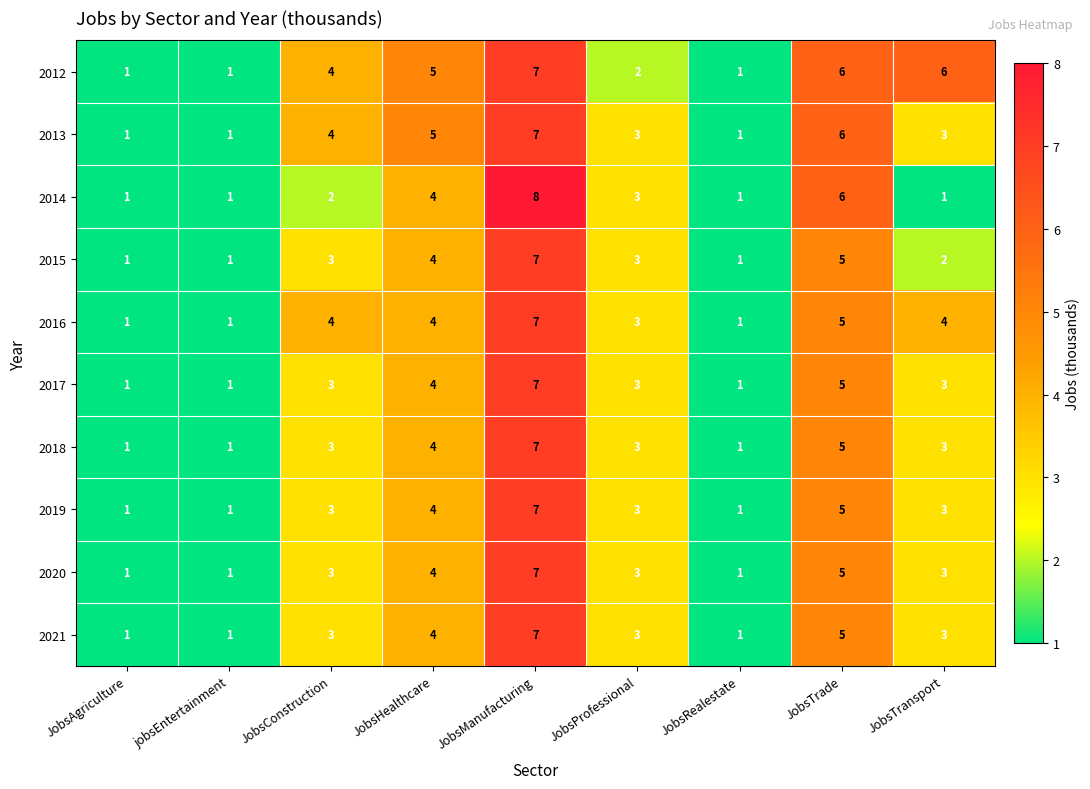

What is the total value across all series at JobsAgriculture?

10